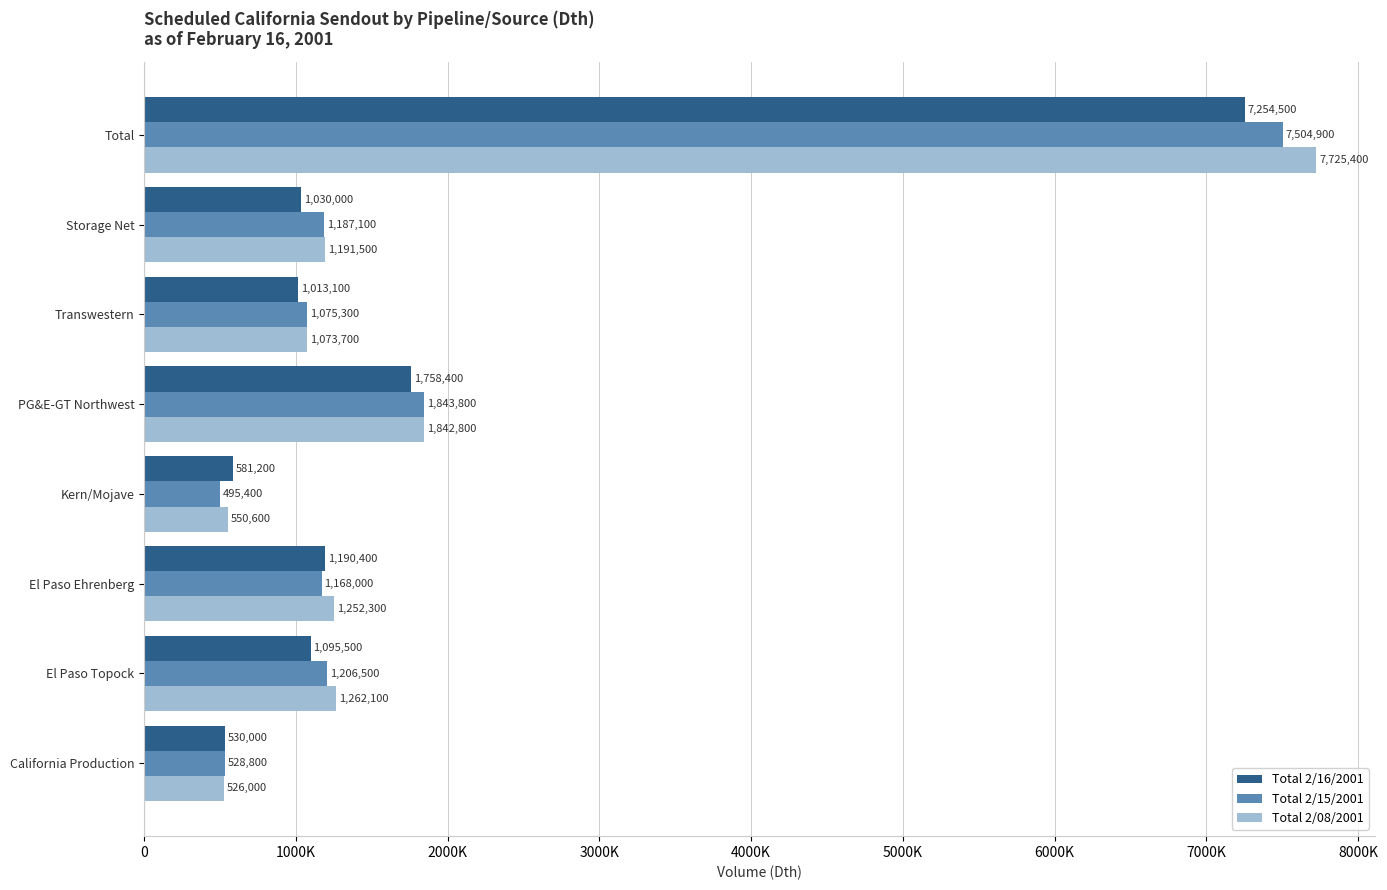

What is the sum of all Total 2/08/2001 values?

15424400